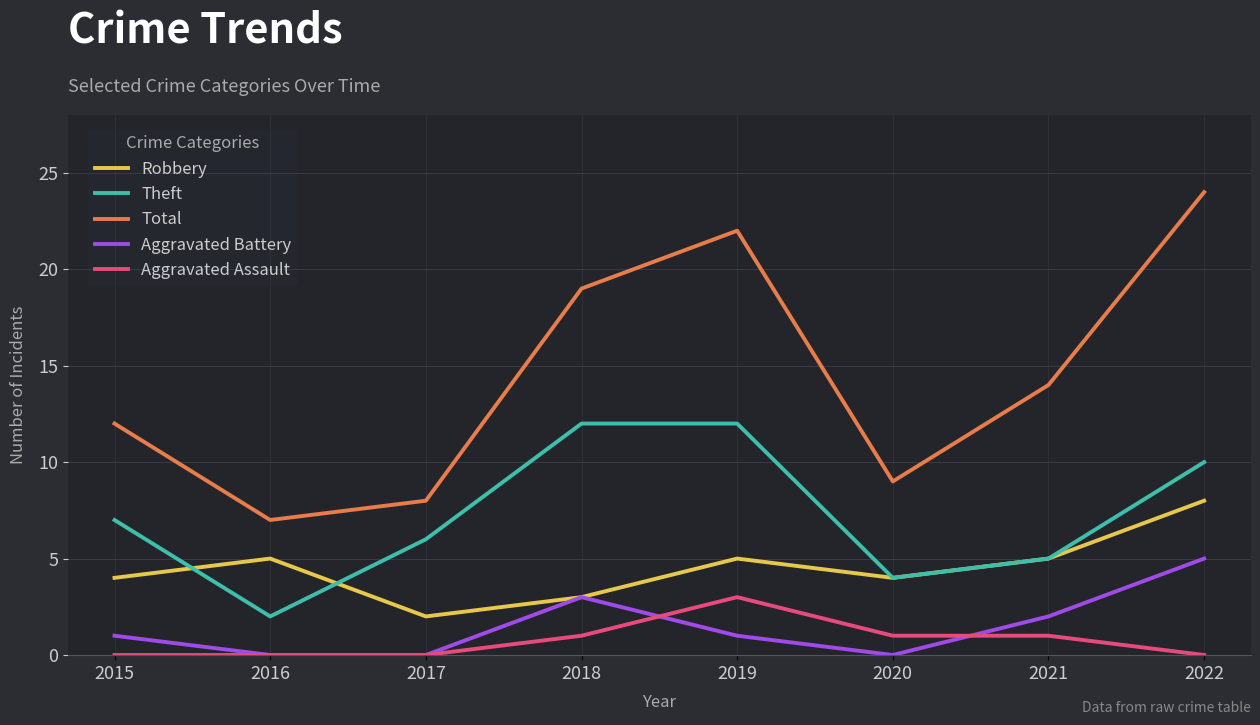

At which category is the sum across all series the highest?

2022